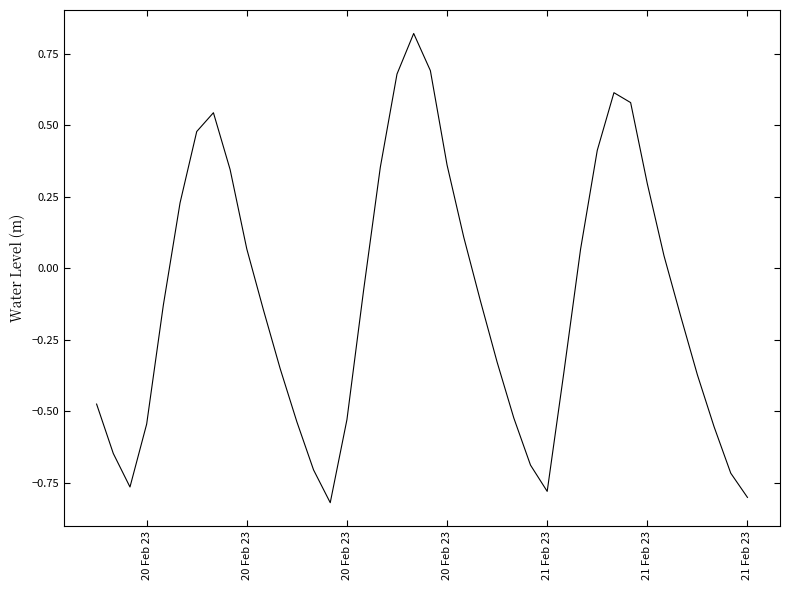

How many interior local valleys (lower than both neighbors) does the data have?

3